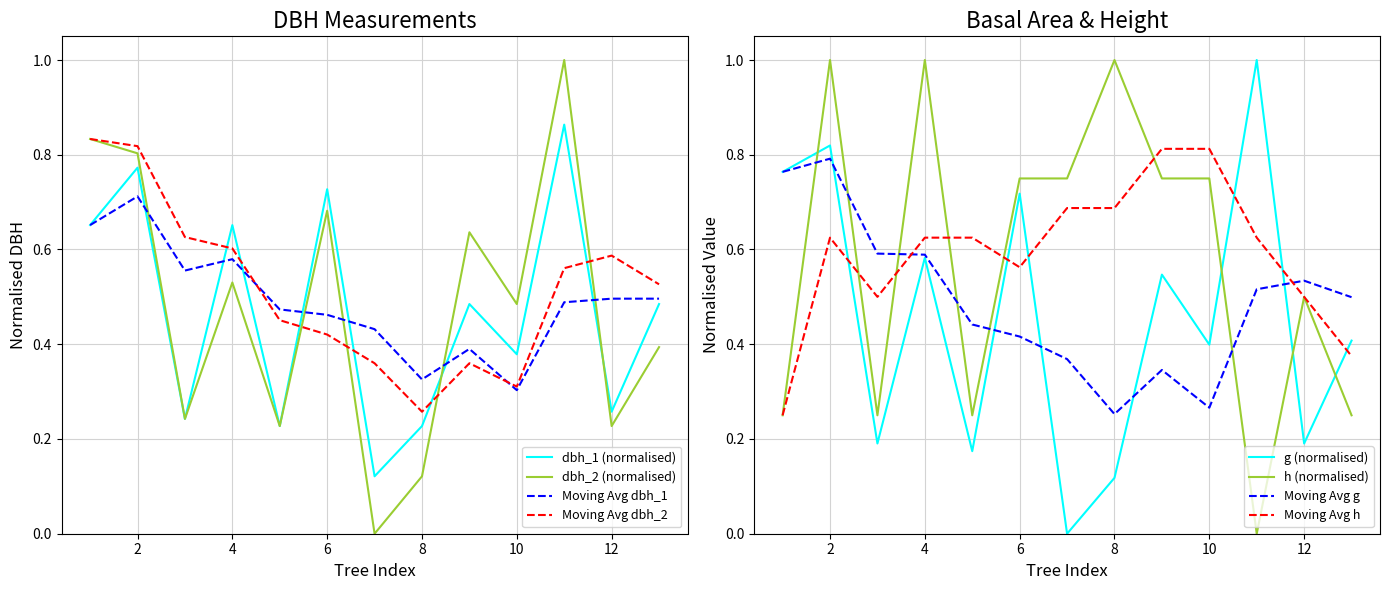

What is the difference between the second highest and minimum values in the dbh_2 series?

0.8